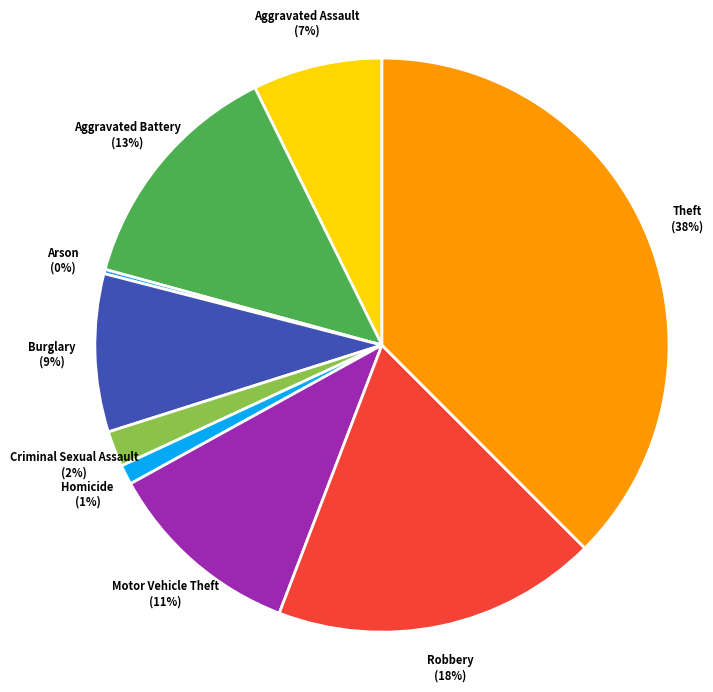

To the nearest percent, what percentage of the pie is Motor Vehicle Theft?

11%